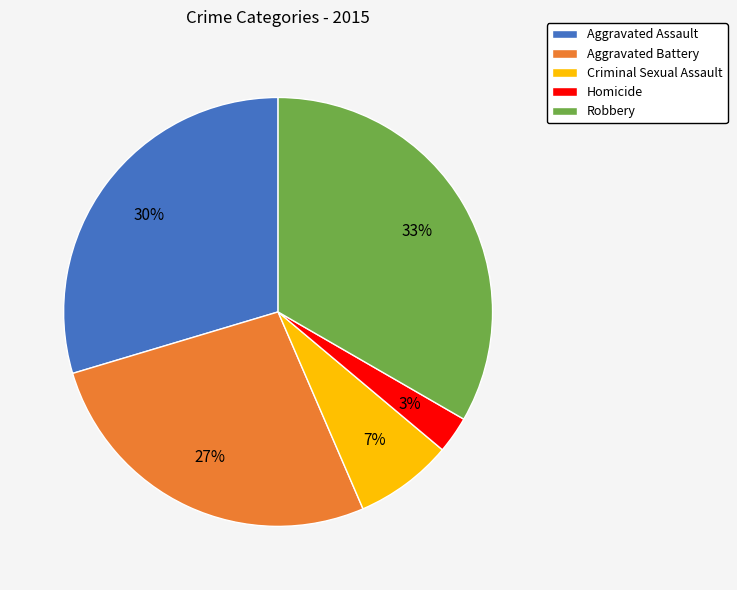

Which slice is the smallest?

Homicide